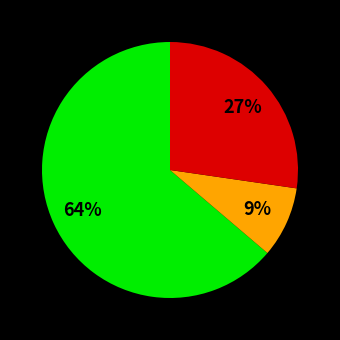

Is there a majority slice in this chart?

Yes